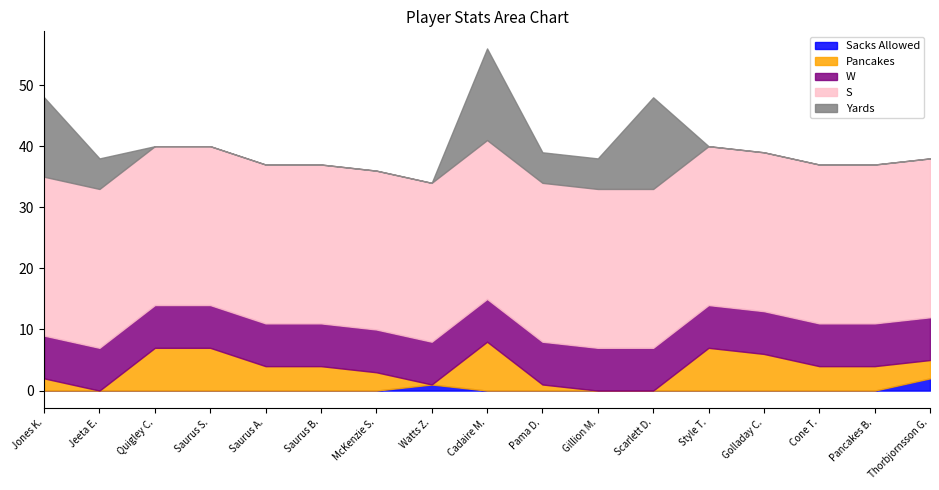

True or false: Sacks Allowed has more than 2 interior local peaks.

False